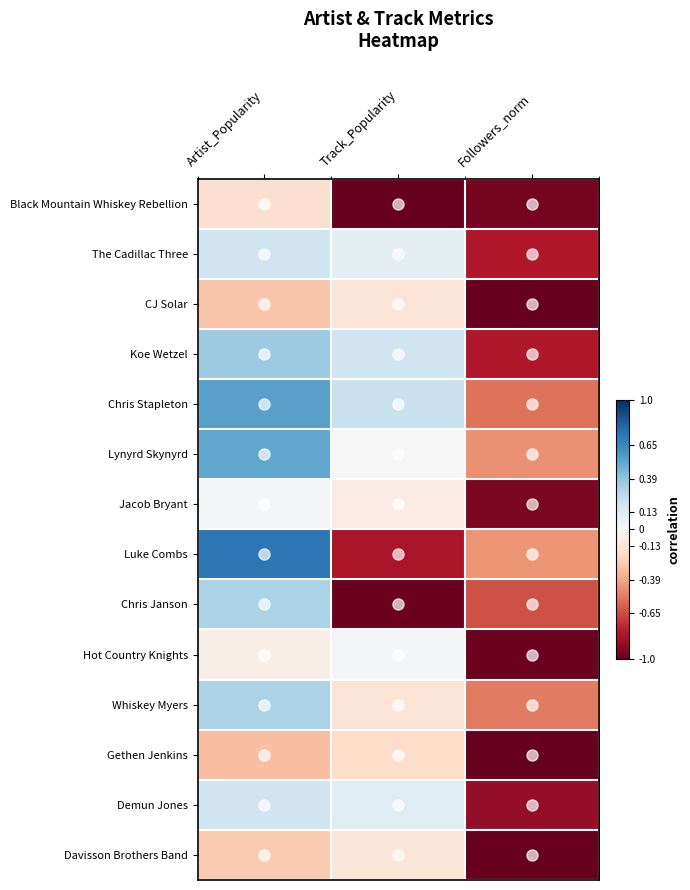

At which category does the chart reach its peak across all series?

Artist_Popularity